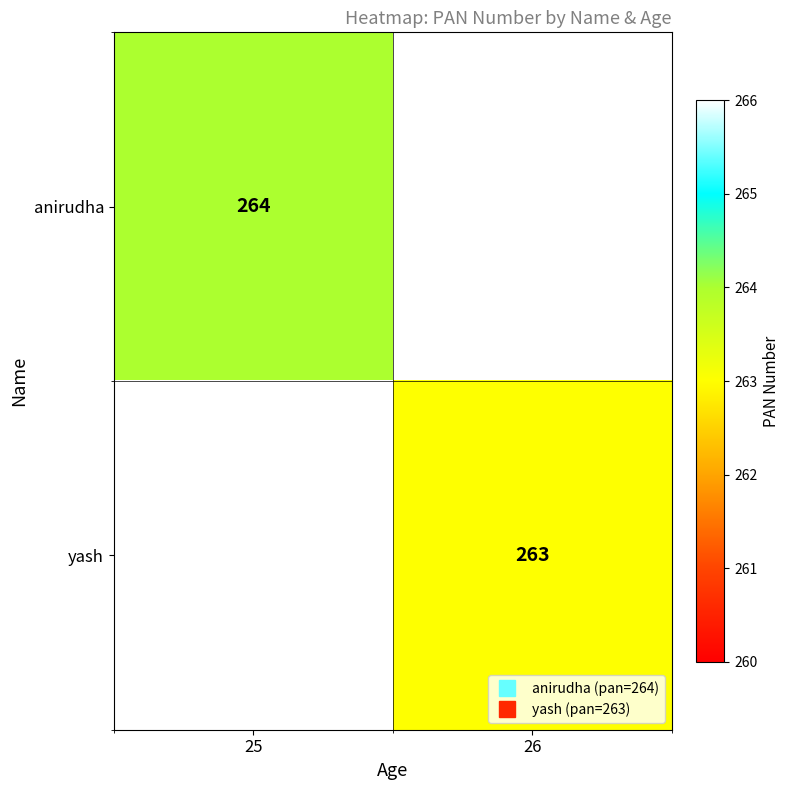

How many data points does each series have?

2